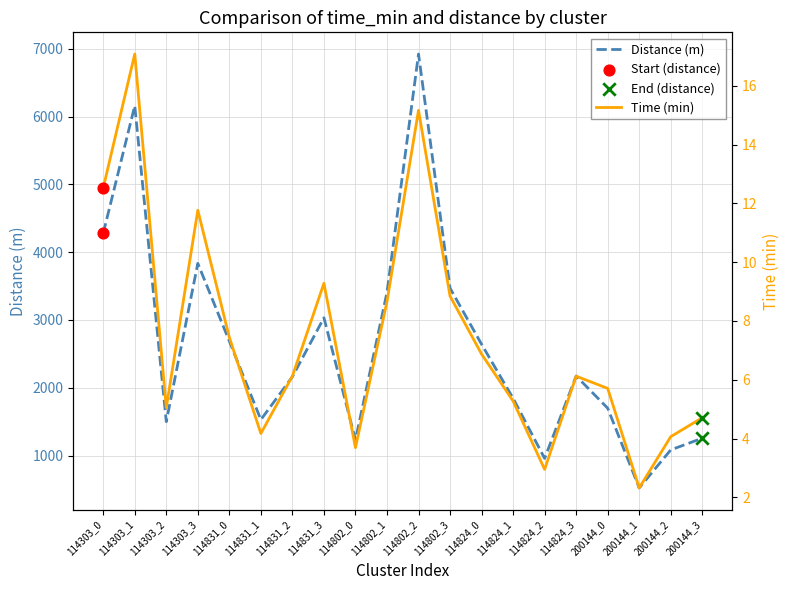

Is the value of Distance (m) at 114303_0 greater than the value of Time (min) at 114824_1?

Yes